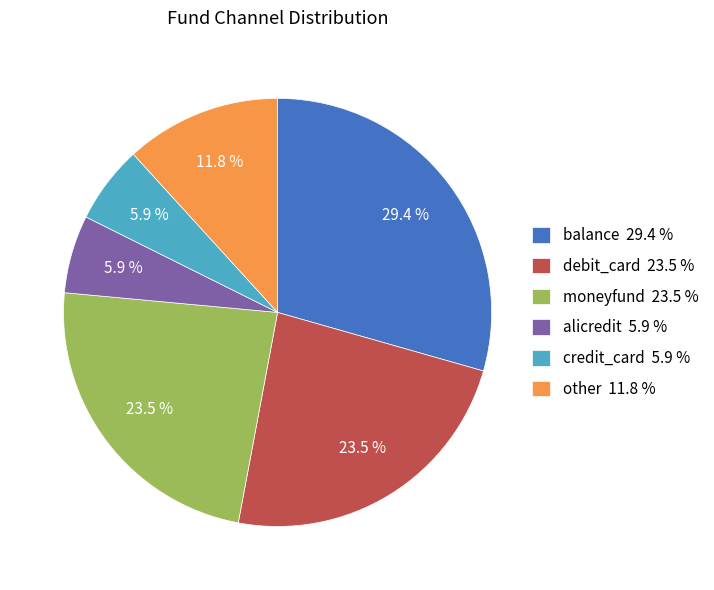

Does alicredit represent more than half of the total?

No